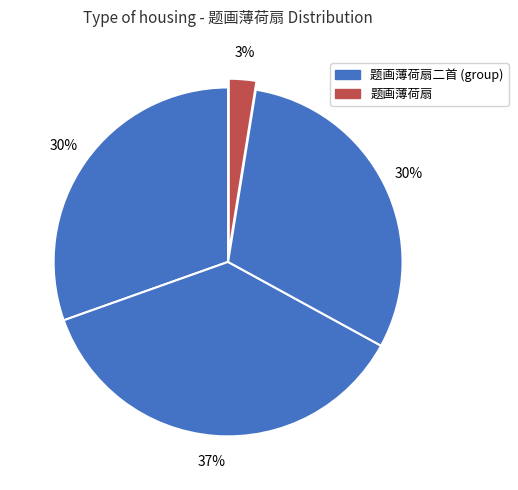

Count the number of slices in the pie.

4